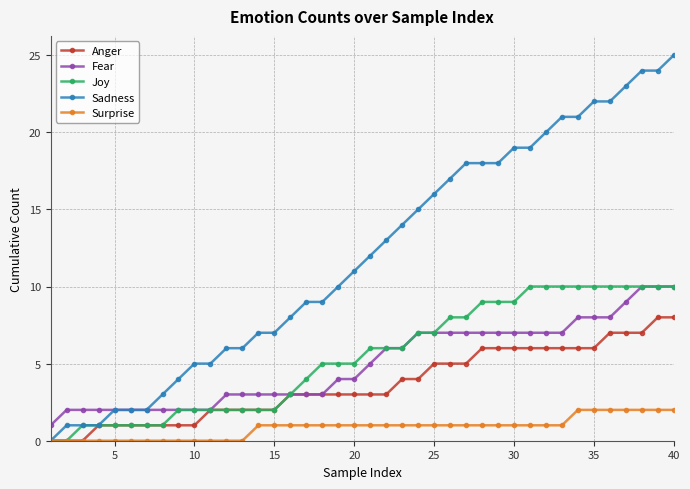

Which series has the largest total across all categories?

Sadness